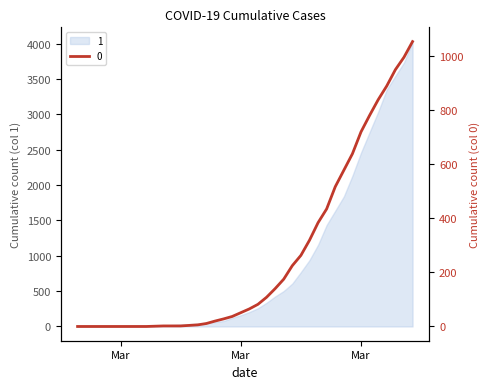

True or false: 0 and 1 intersect in this chart.

False